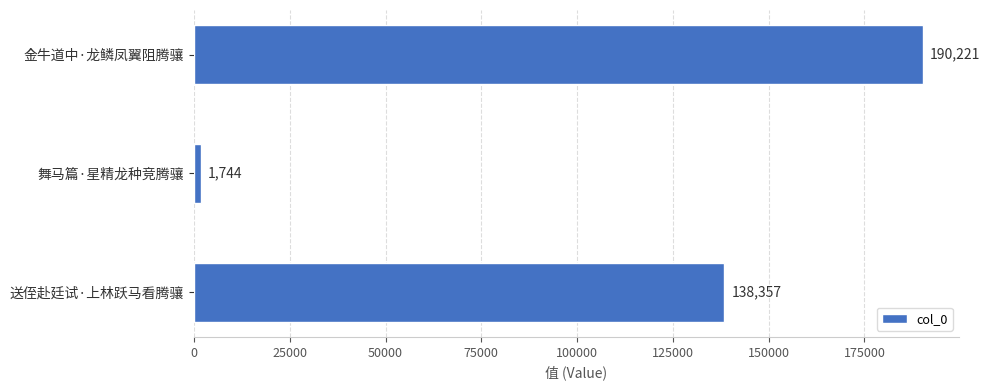

What is the label of the 3rd bar from the bottom?

金牛道中·龙鳞凤翼阻腾骧